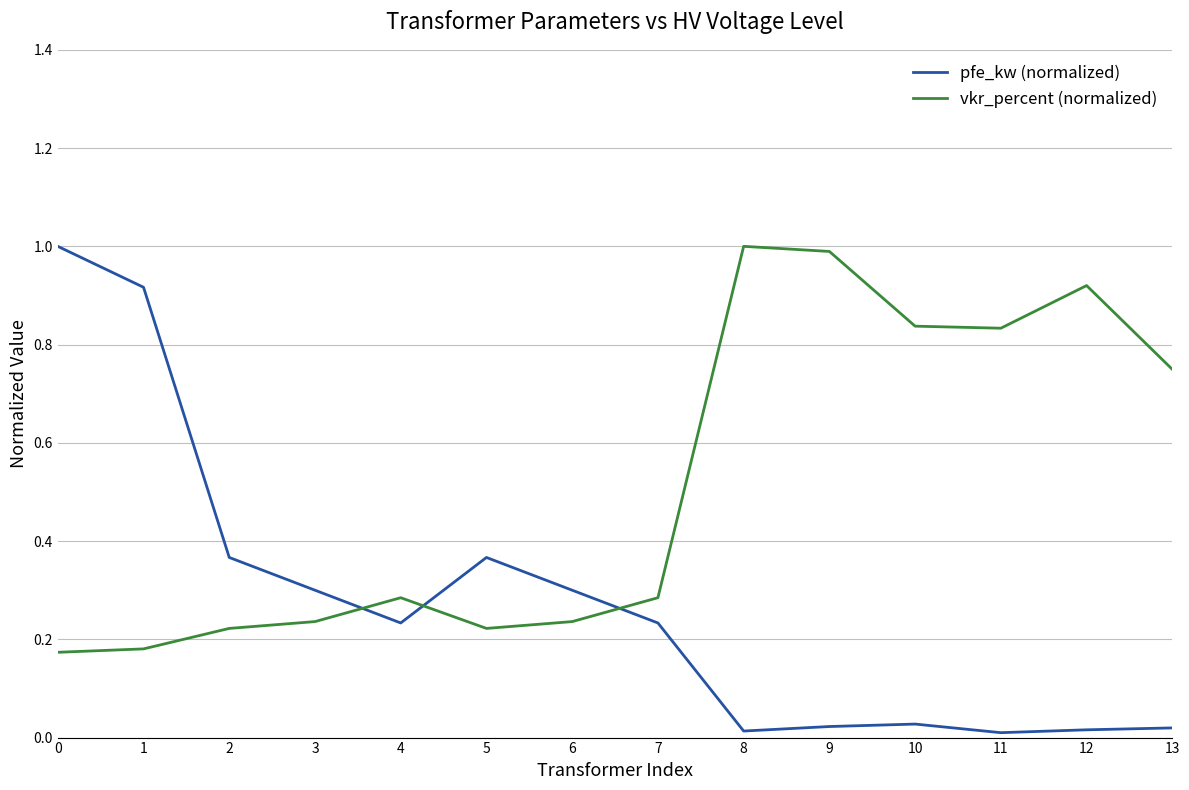

After their last crossing, which series has the higher values: vkr_percent (normalized) or pfe_kw (normalized)?

vkr_percent (normalized)